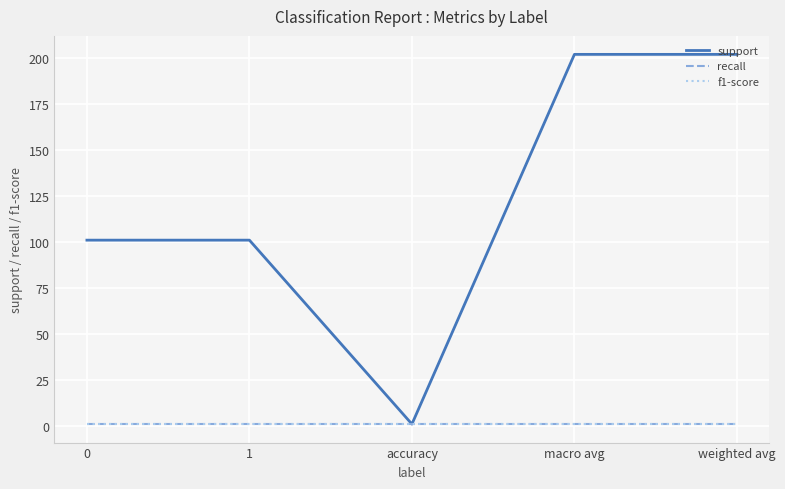

Does the chart display data point markers on the line(s)?

No